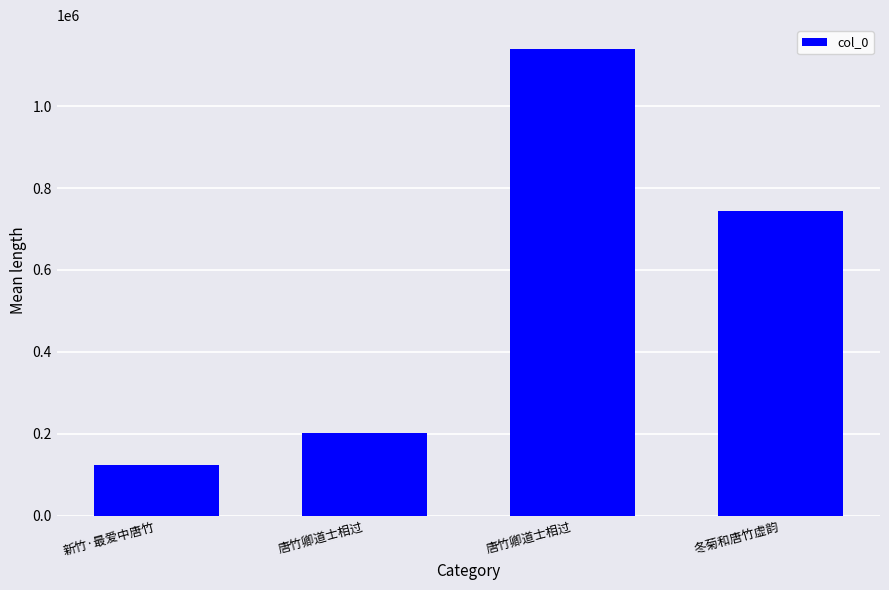

True or false: the data shows 202679 at 唐竹卿道士相过.

True